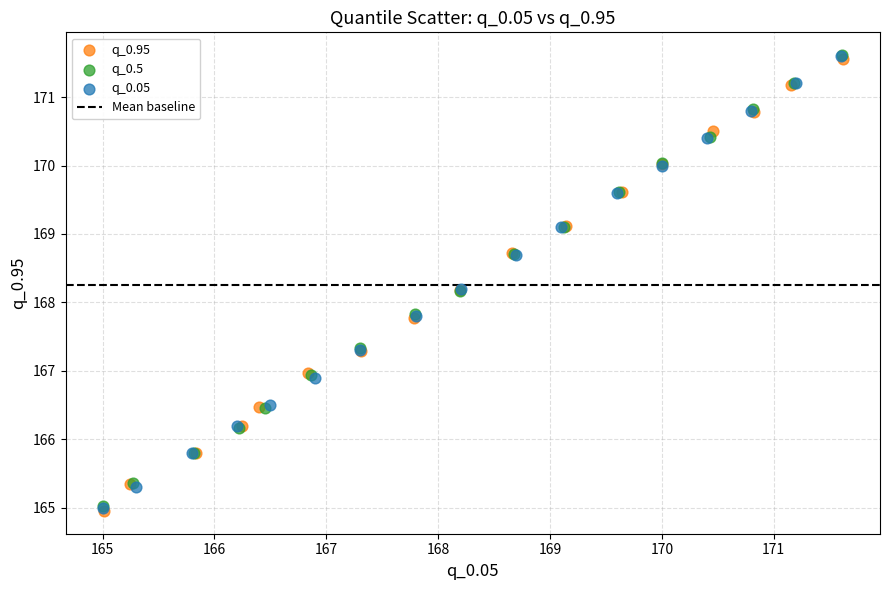

Which series has the widest spread of Y values?

q_0.95